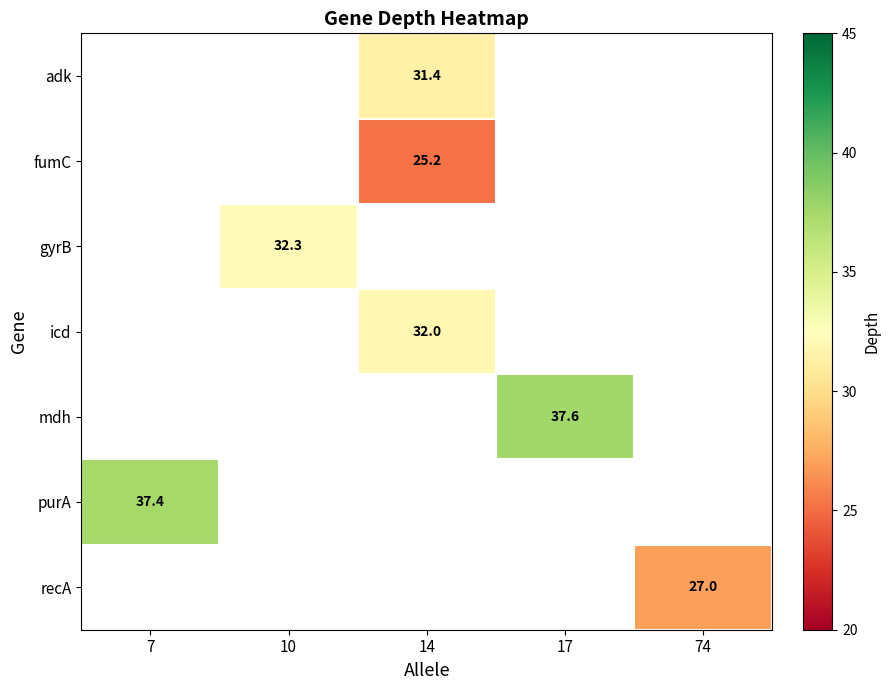

How many data points does each series have?

5